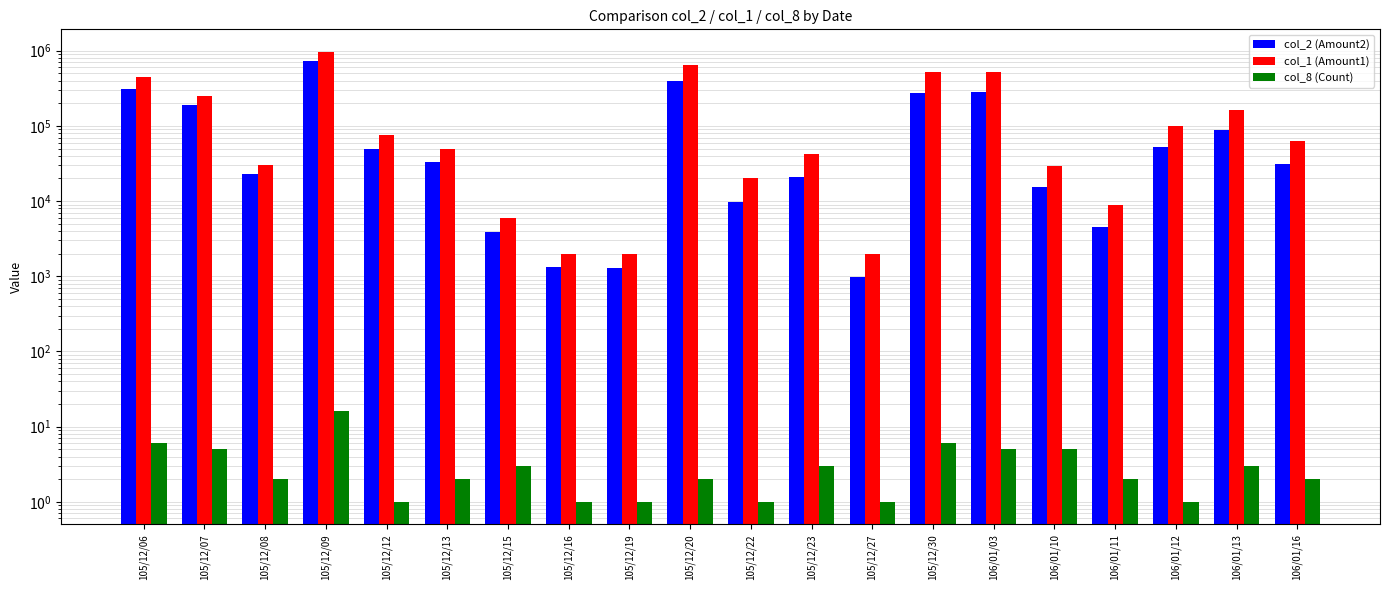

What is the sum of the col_2 (Amount2) values at 105/12/08 and 106/01/03?

303880